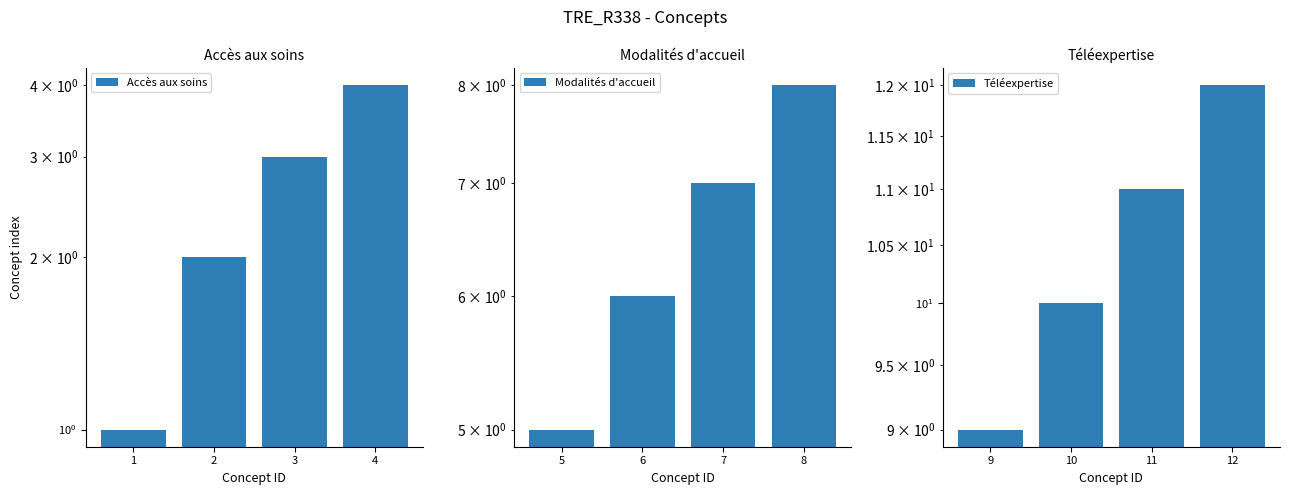

Which series has the largest range (max minus min)?

Accès aux soins